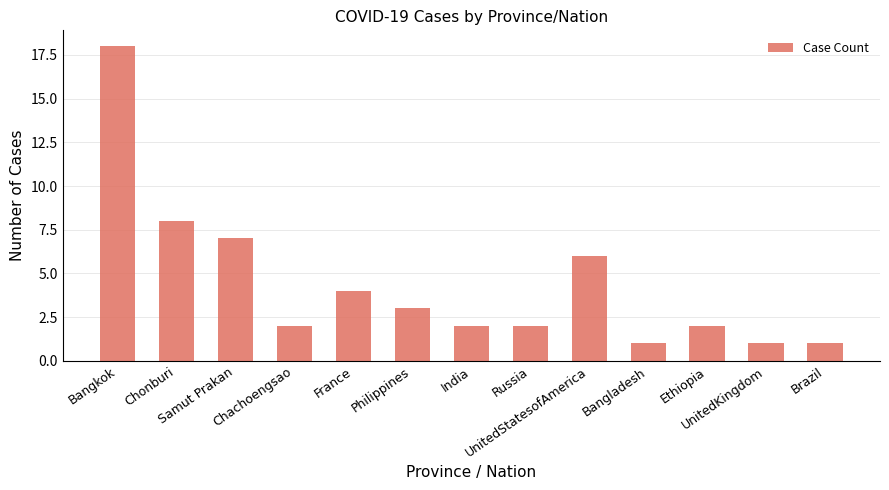

What is the change in value from Chonburi to Bangladesh?

-7